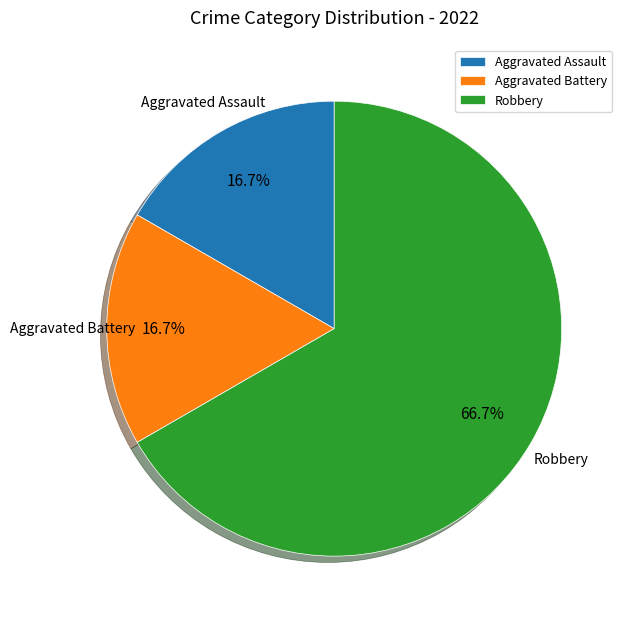

Approximately how many times larger is the value at Aggravated Assault compared to Aggravated Battery?

1.0